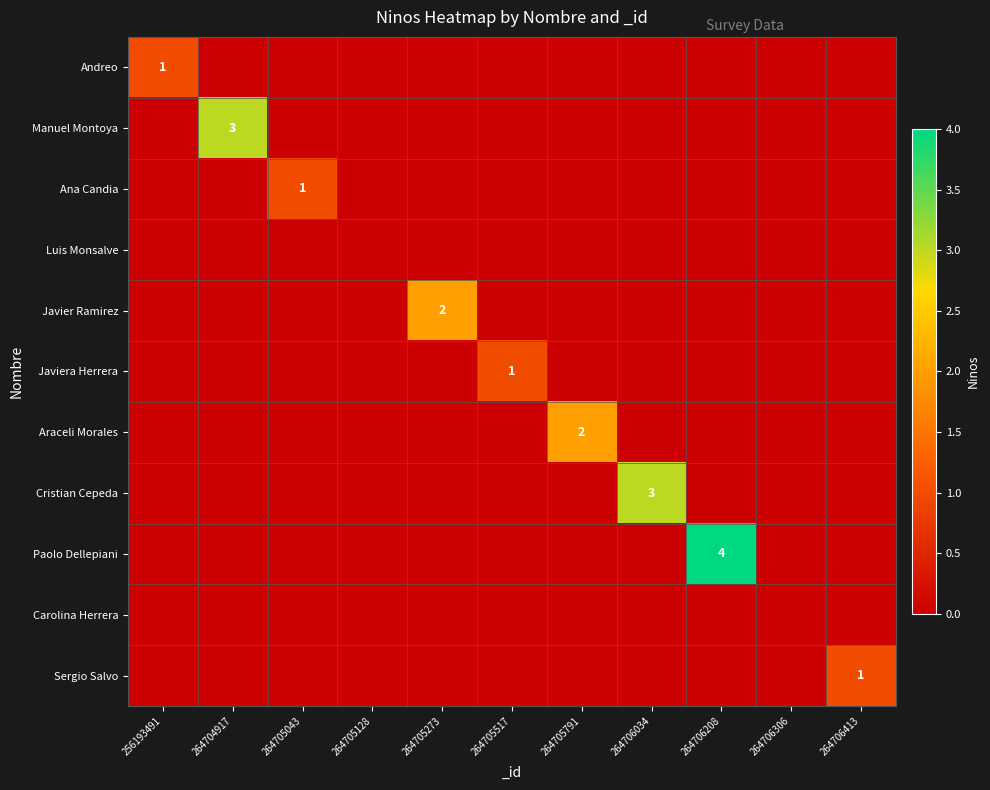

Which series changed the most between 264706034 and 264706413?

Cristian Cepeda